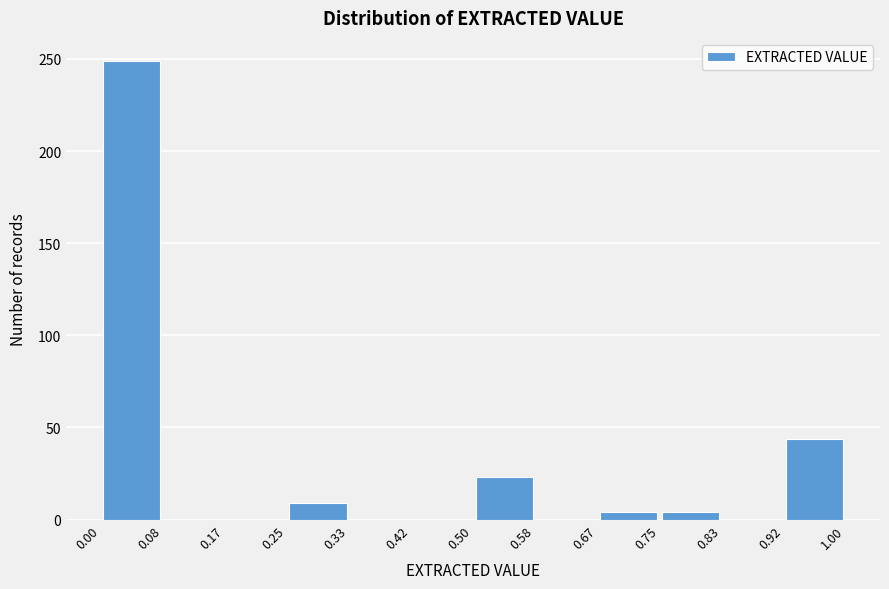

Reading left to right, list every bar in this chart as the range it spans on the x-axis followed by its height. The values are not printed on the chart, so give them approximately, as read against the axis.

0.00 to 0.08: 250
0.08 to 0.17: 0
0.17 to 0.25: 0
0.25 to 0.33: 10
0.33 to 0.42: 0
0.42 to 0.50: 0
0.50 to 0.58: 25
0.58 to 0.67: 0
0.67 to 0.75: under 5
0.75 to 0.83: under 5
0.83 to 0.92: 0
0.92 to 1.00: 45